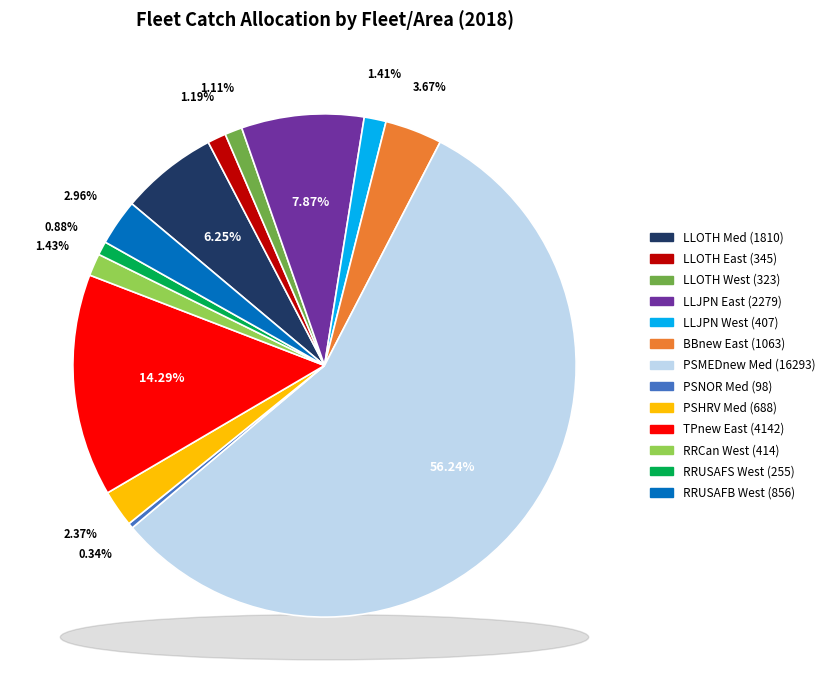

To the nearest percent, what is the combined percentage of PSMEDnew Med and BBnew East?

60%